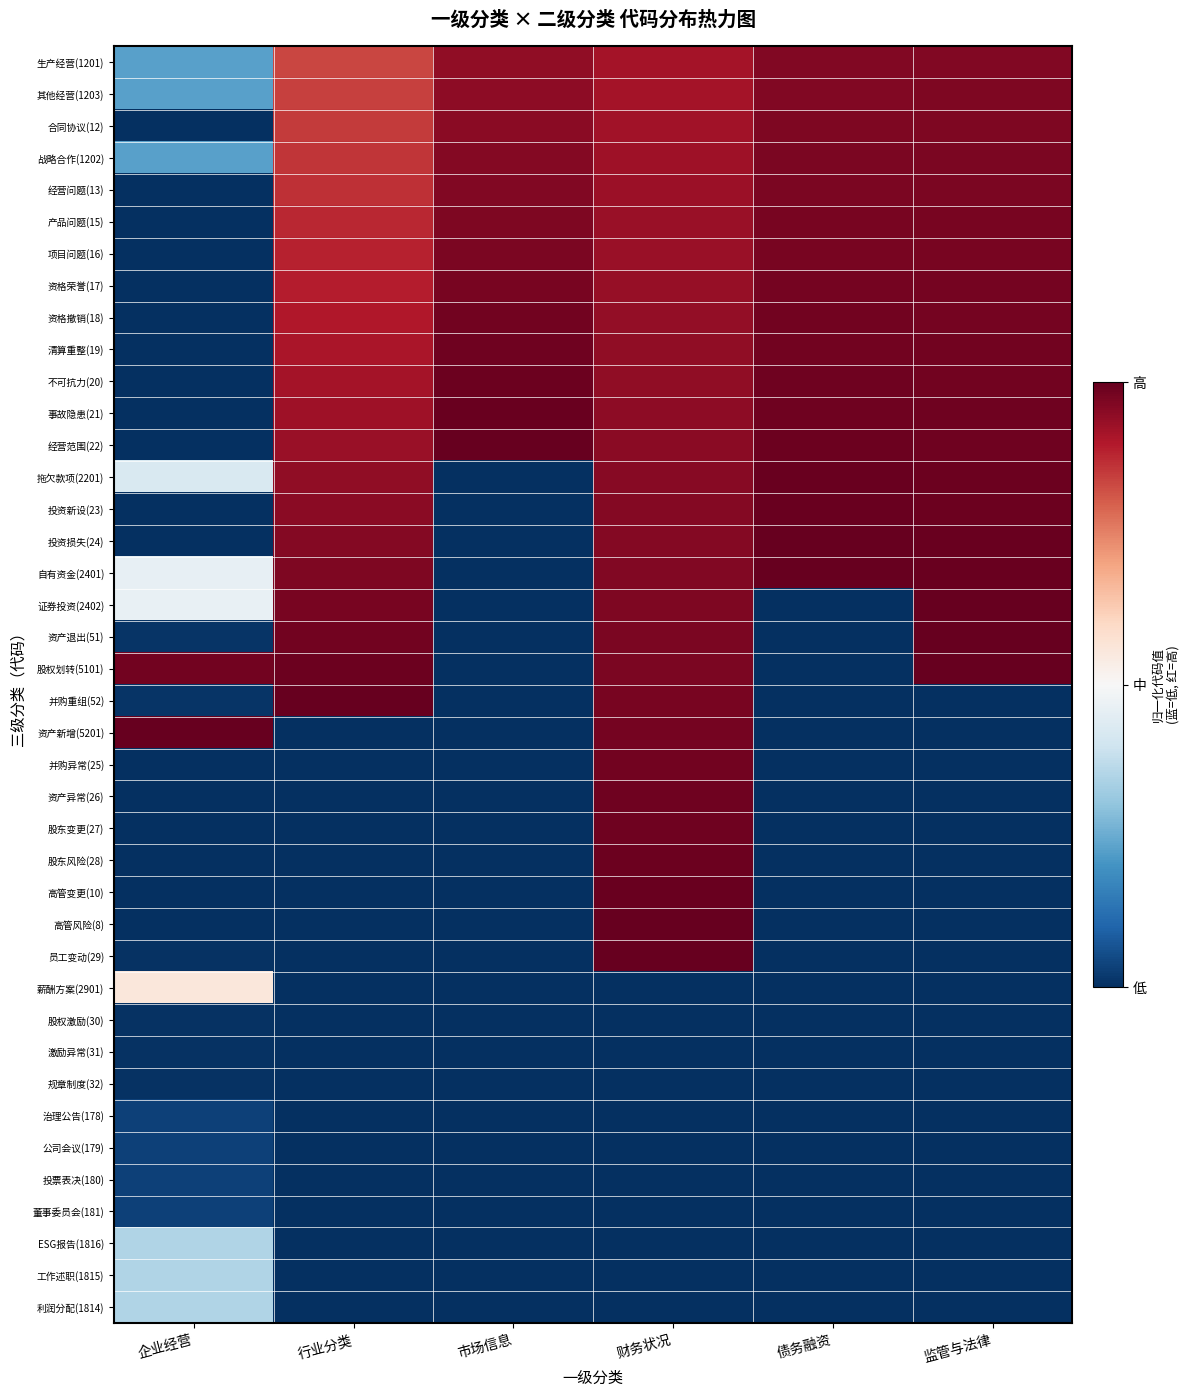

Rank the series by their maximum value, from highest to lowest.

经营范围(22), 自有资金(2401), 股权划转(5101), 并购重组(52), 资产新增(5201), 员工变动(29), 资产退出(51), 投资损失(24), 高管风险(8), 证券投资(2402), 事故隐患(21), 投资新设(23), 高管变更(10), 拖欠款项(2201), 股东风险(28), 不可抗力(20), 股东变更(27), 清算重整(19), 资产异常(26), 并购异常(25), 资格撤销(18), 资格荣誉(17), 项目问题(16), 产品问题(15), 经营问题(13), 战略合作(1202), 合同协议(12), 其他经营(1203), 生产经营(1201), 薪酬方案(2901), ESG报告(1816), 工作述职(1815), 利润分配(1814), 董事委员会(181), 投票表决(180), 公司会议(179), 治理公告(178), 规章制度(32), 激励异常(31), 股权激励(30)